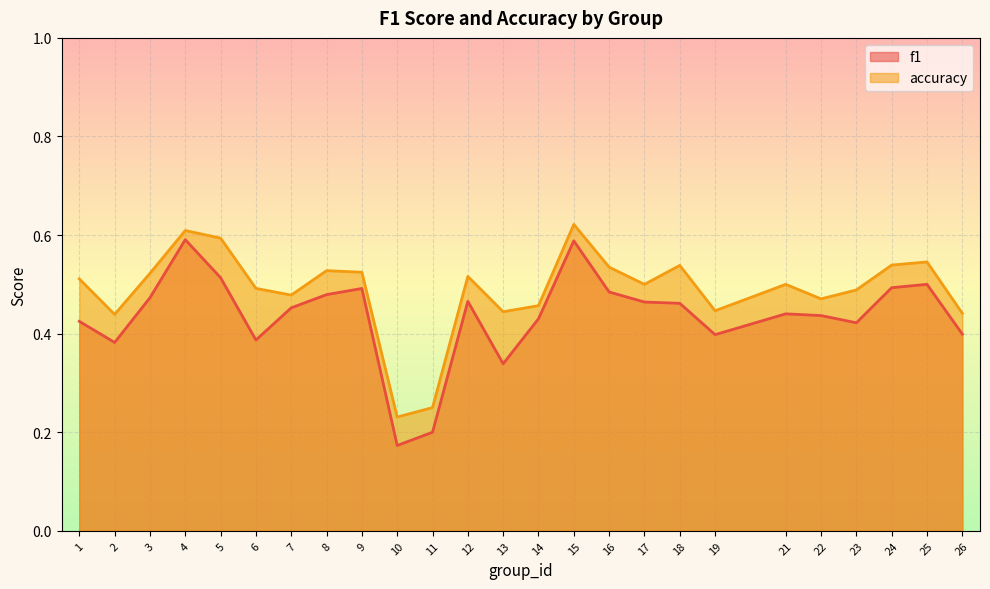

True or false: f1 has a value of 0.7 at 3.

False